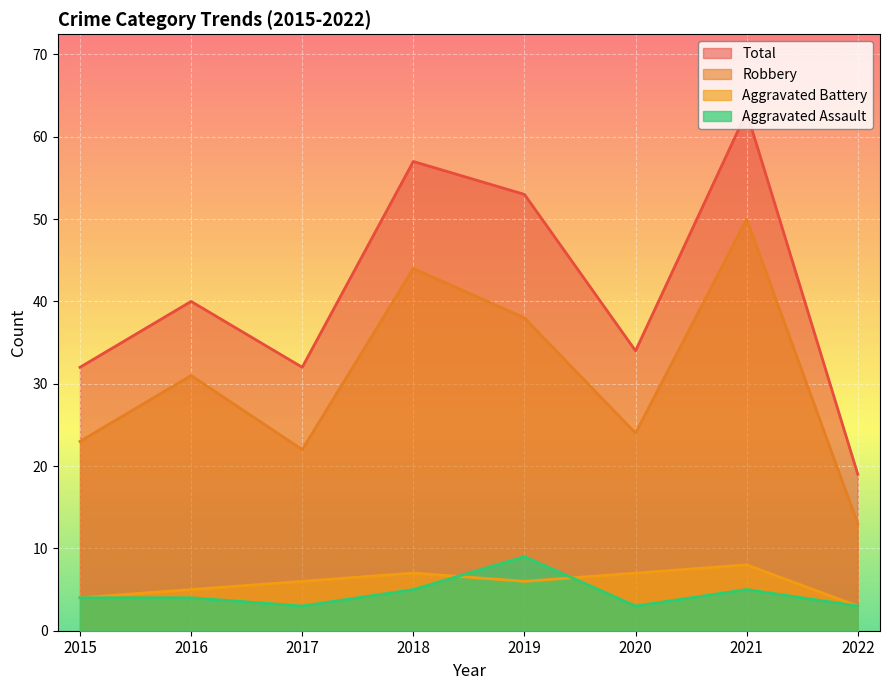

True or false: Total and Robbery cross at least once.

False